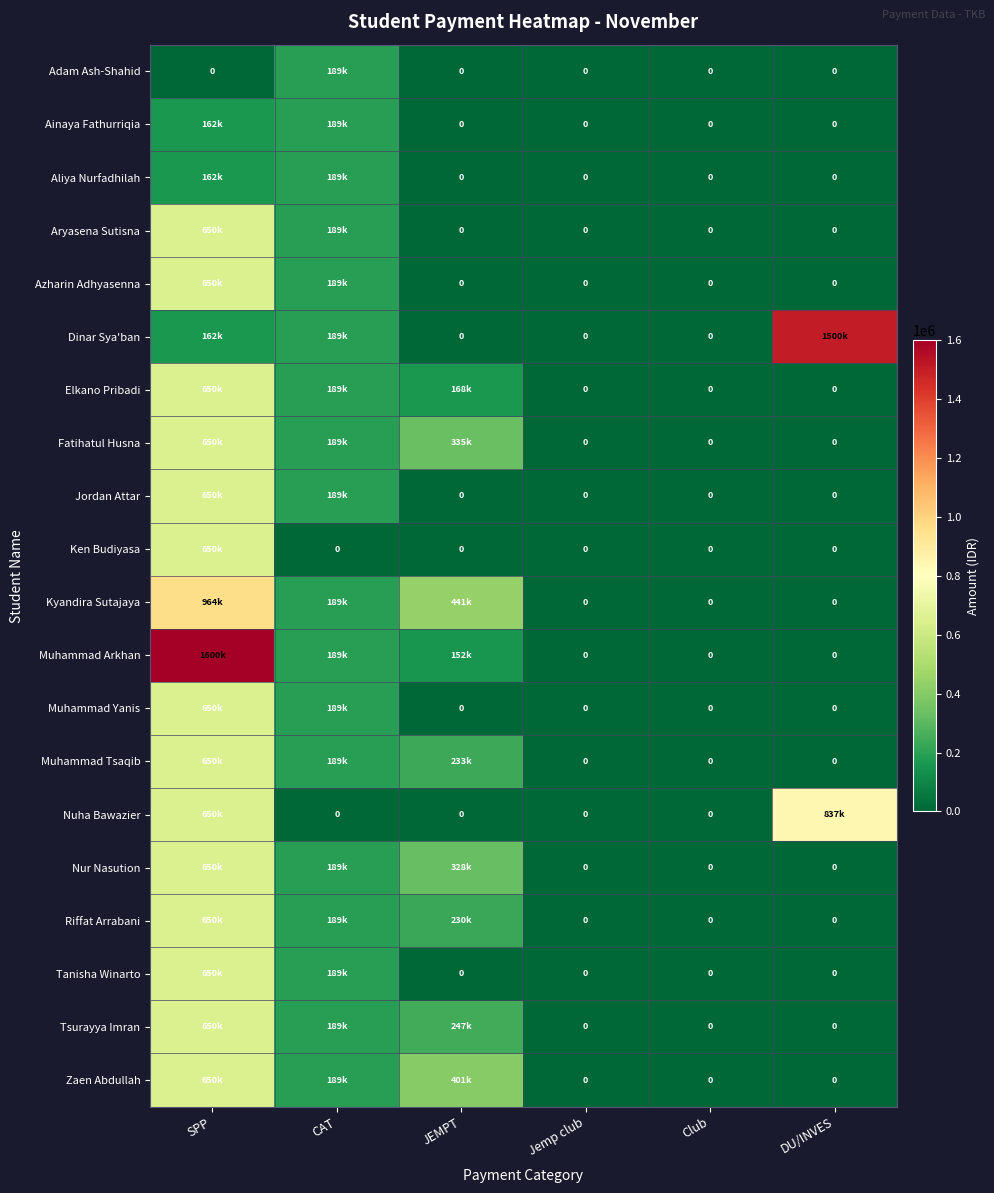

Count the number of categories in the chart.

6